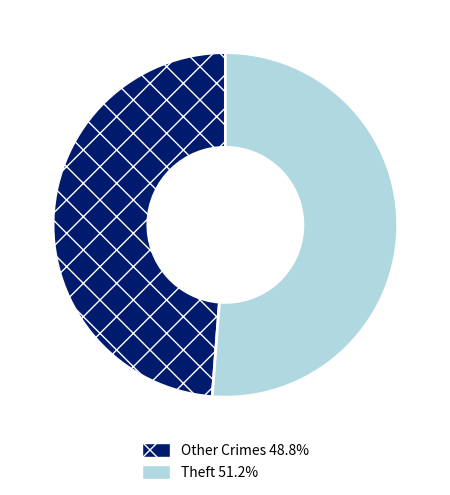

Is there any slice that represents more than half of the pie?

Yes